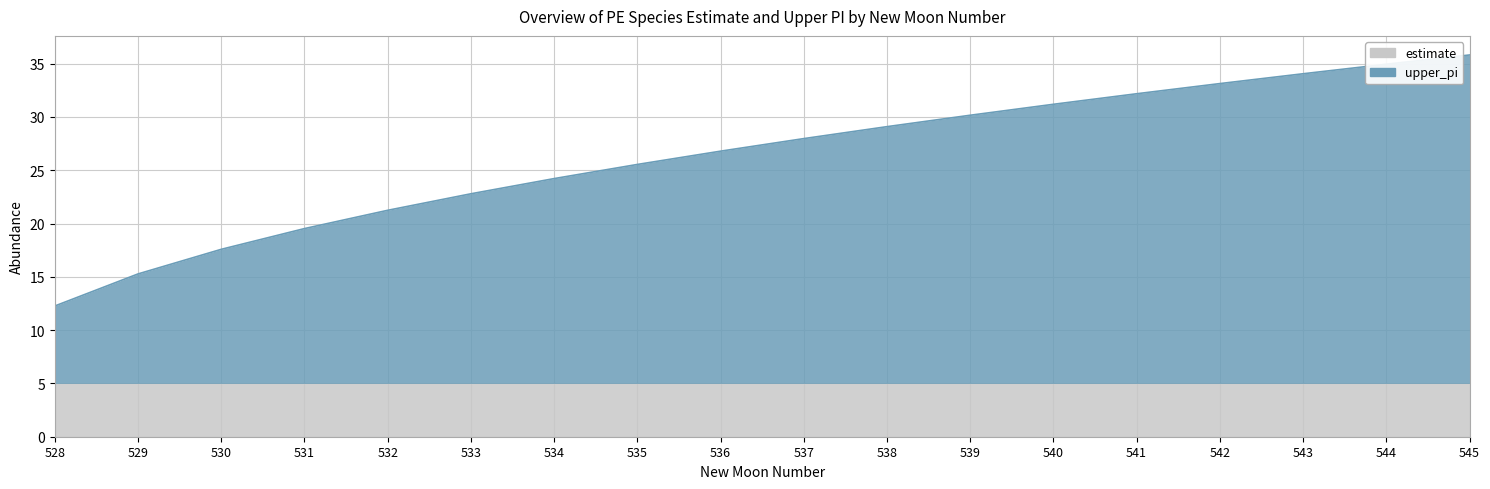

What is the change in value from 528 to 537?

+15.7